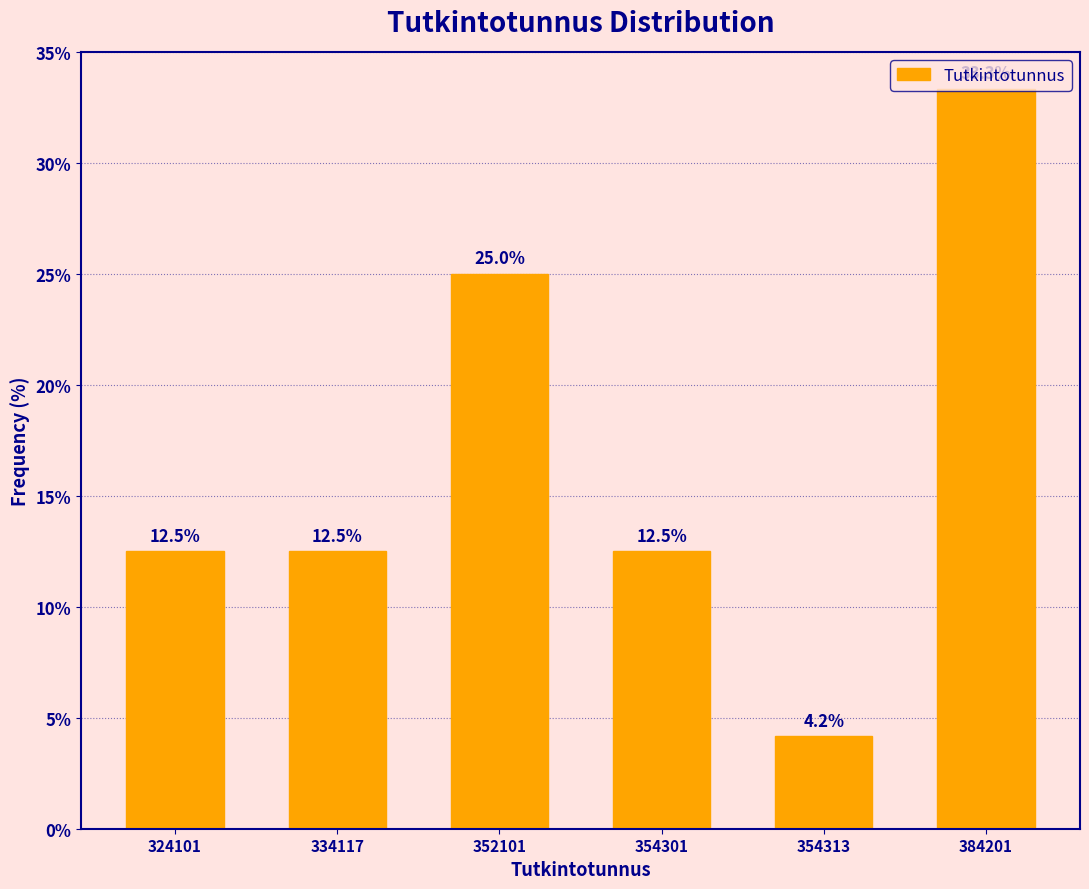

What is the average value?

16.7